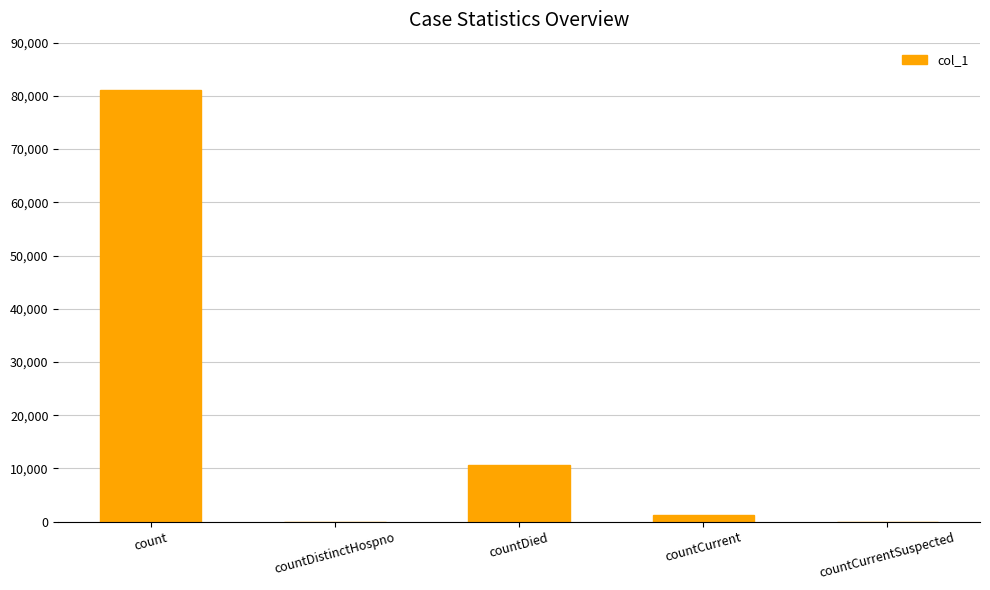

The value at countDistinctHospno is 0. True or false?

True